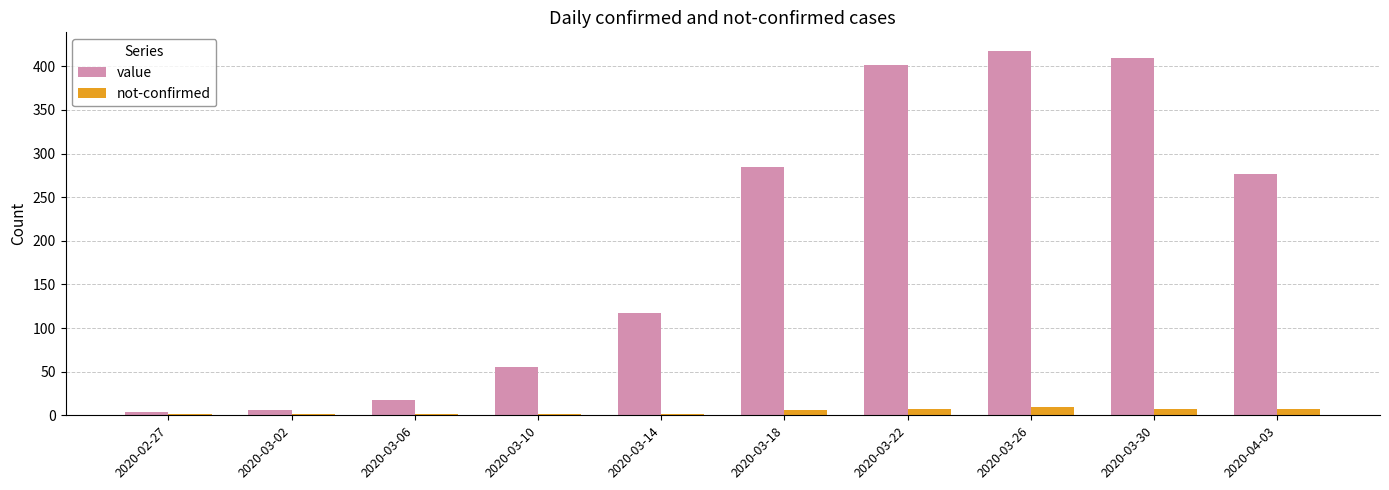

Which series changed the most between 2020-03-10 and 2020-03-18?

value